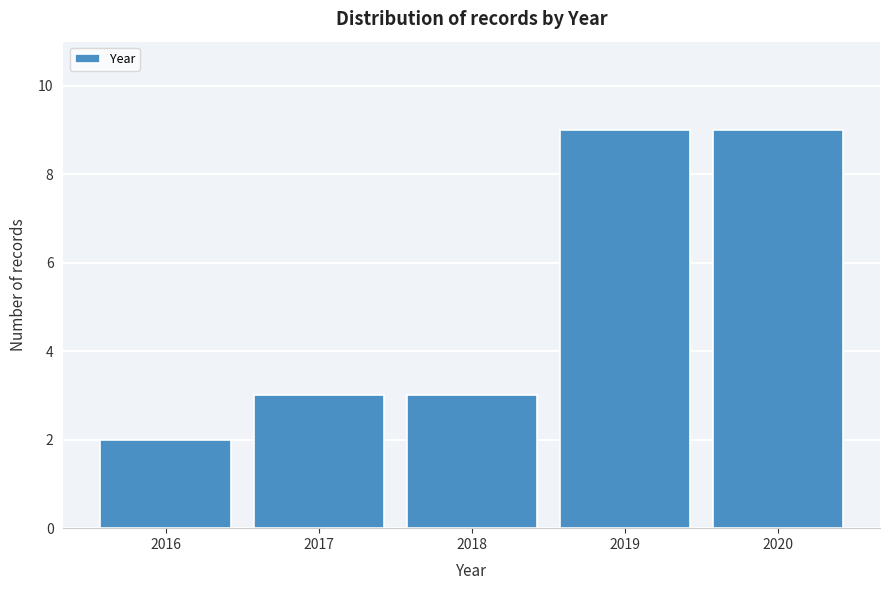

Reading left to right, list all the values displayed in this chart.

2	3	3	9	9